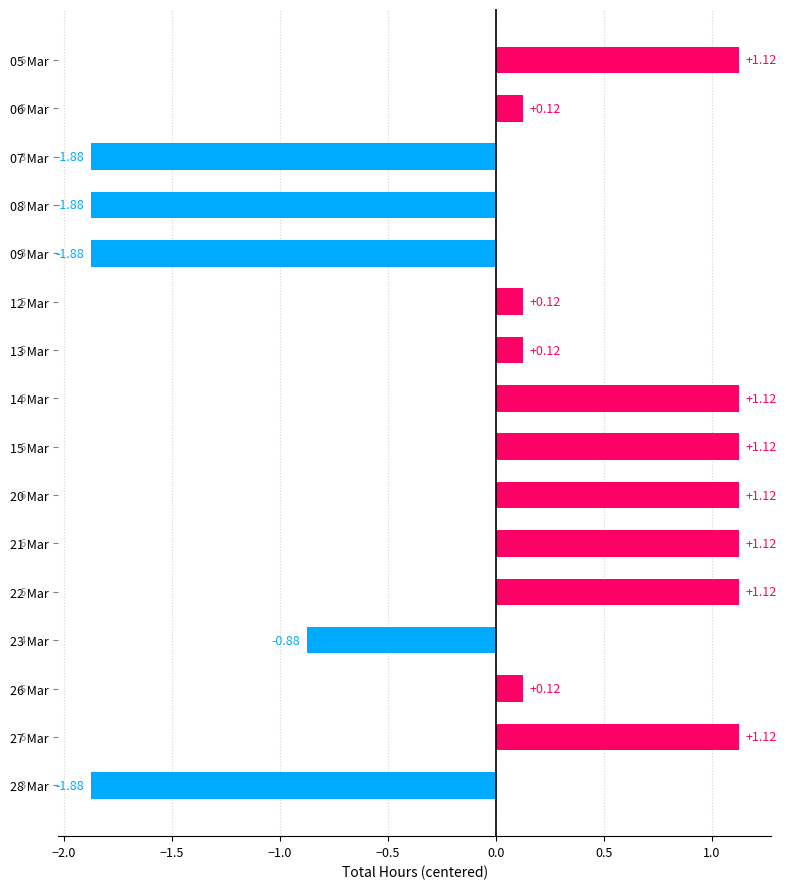

What is the difference between the maximum and second lowest values?

3.0